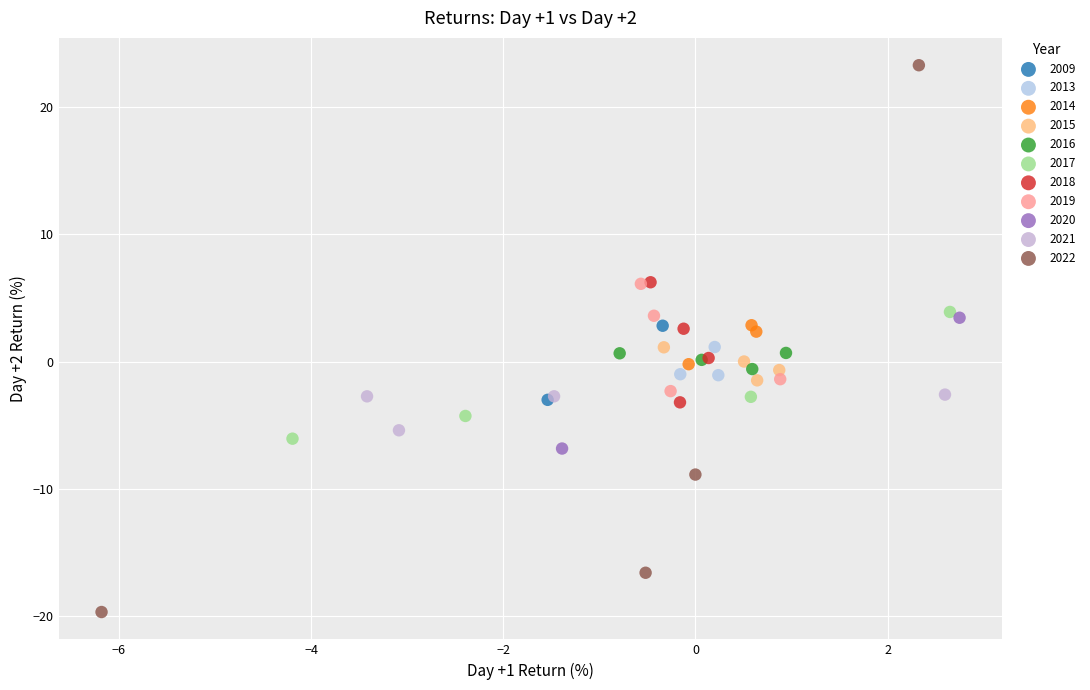

What are all the series names shown in the legend?

2009, 2013, 2014, 2015, 2016, 2017, 2018, 2019, 2020, 2021, 2022